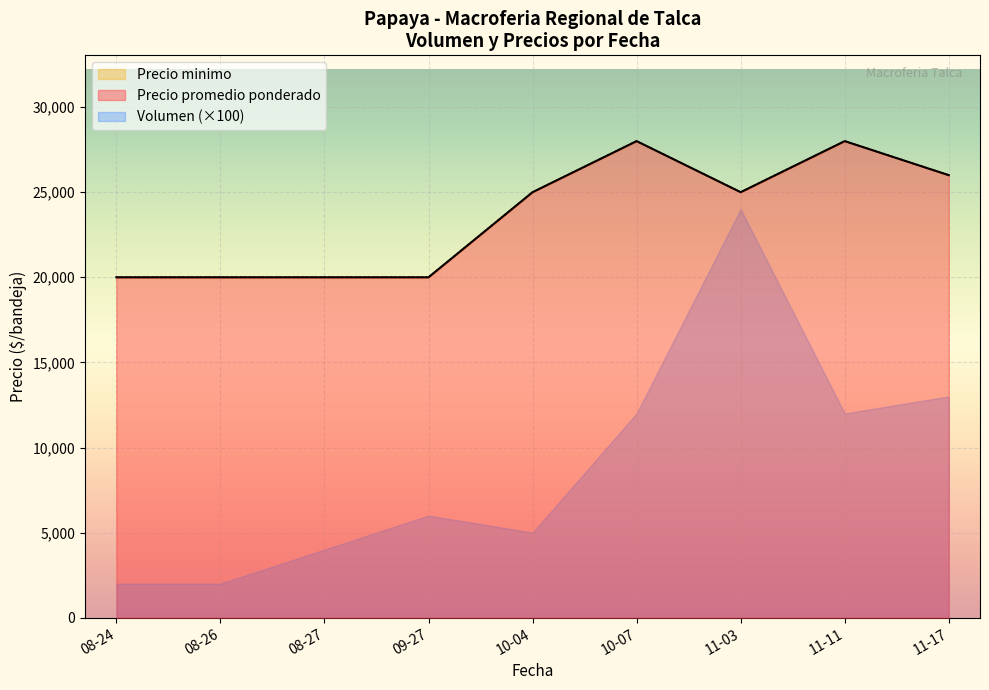

Which series has the largest range (max minus min)?

Precio minimo